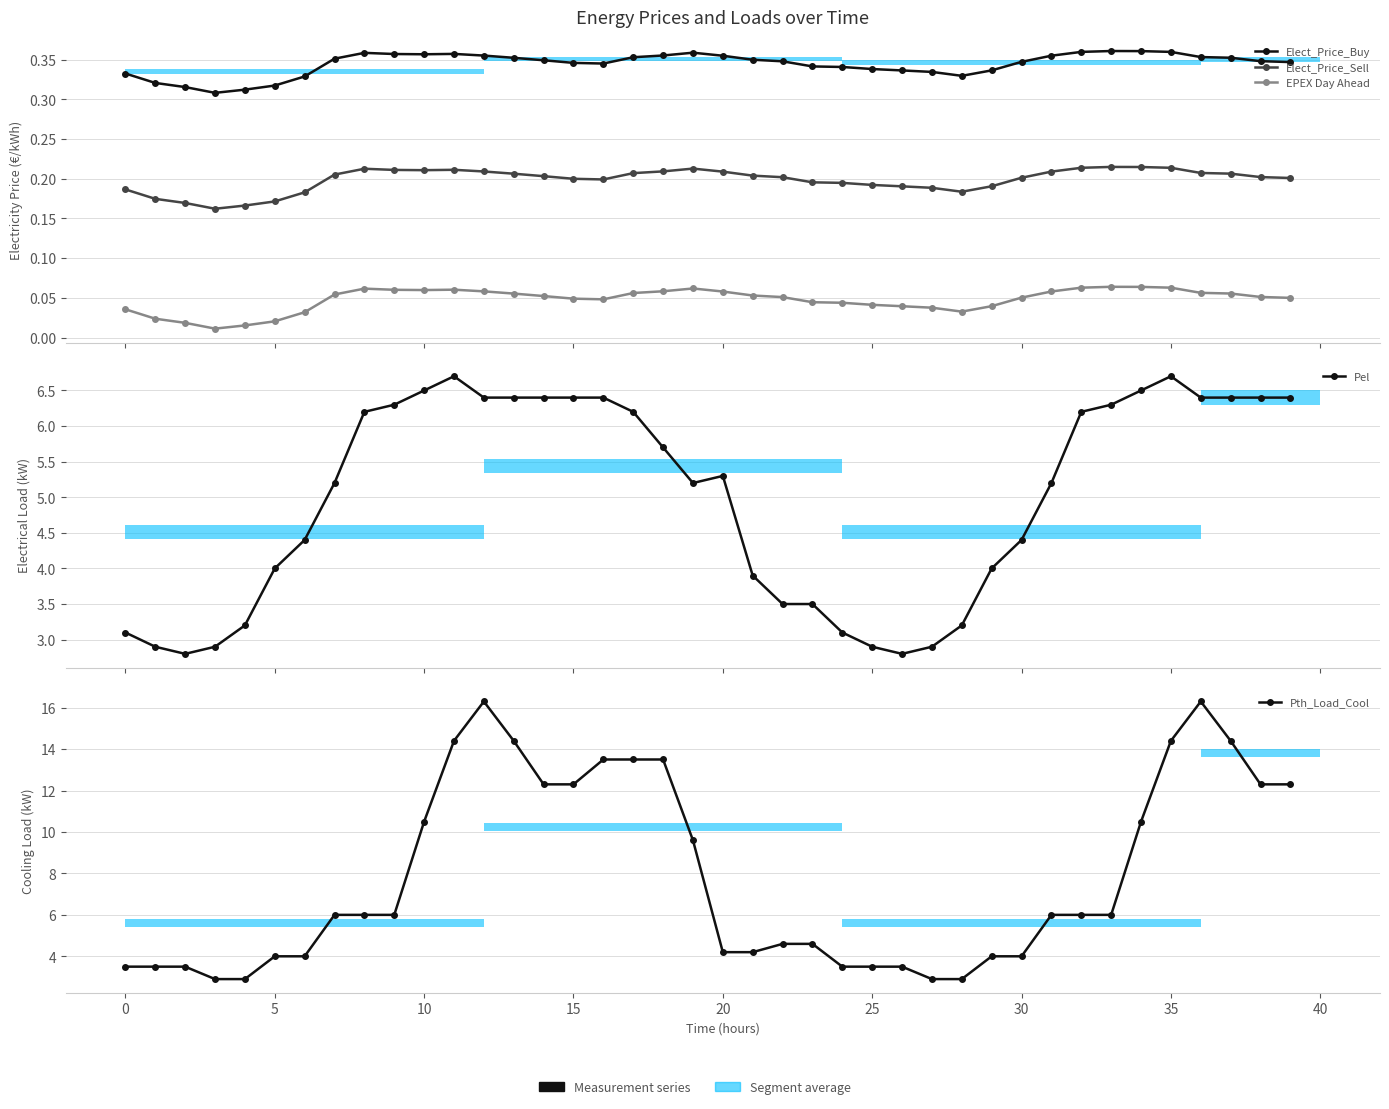

What is the sum of the Pth_Load_Cool values at 12 and 19?

25.9